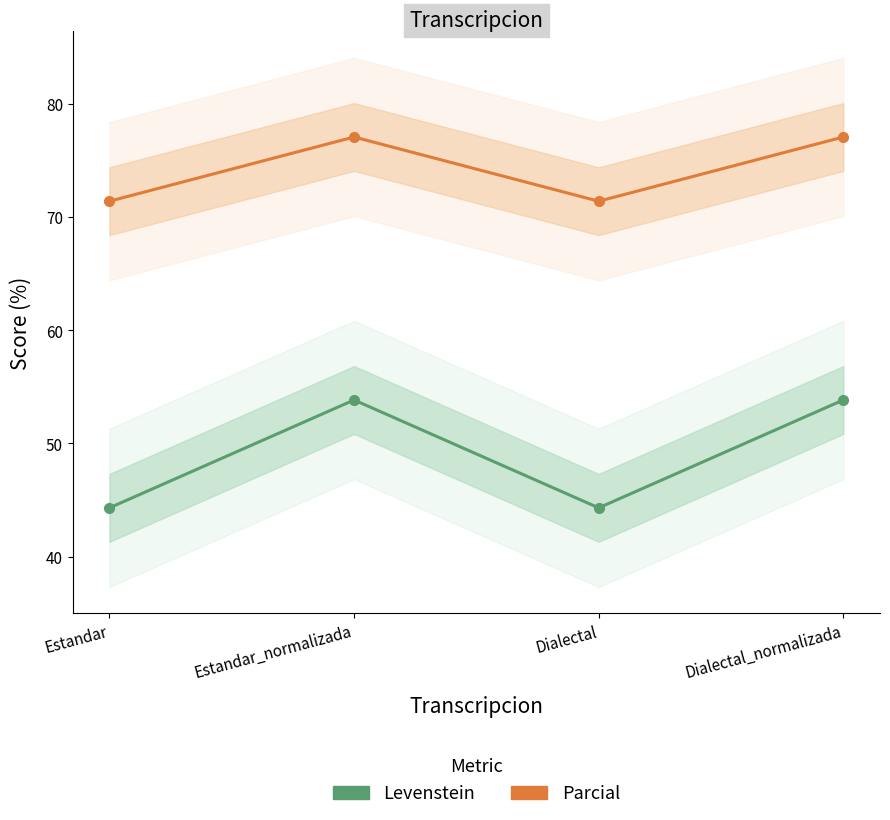

How many interior local valleys does the Levenstein series have?

1